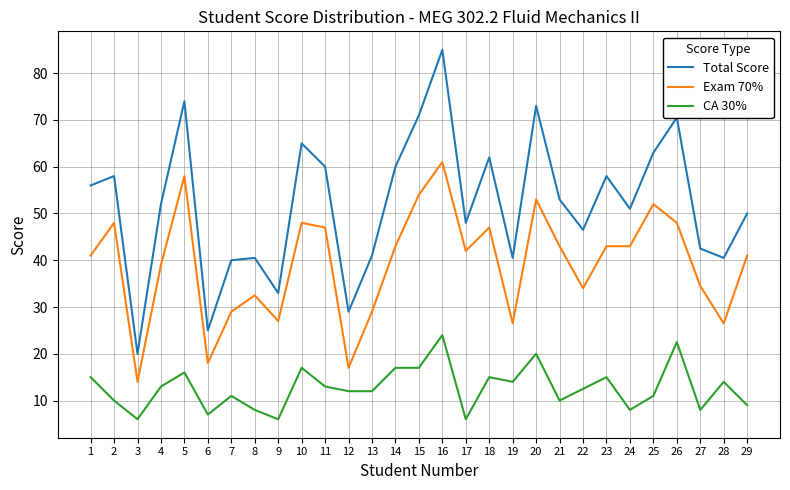

Rank the series by their average value, from lowest to highest.

CA 30%, Exam 70%, Total Score